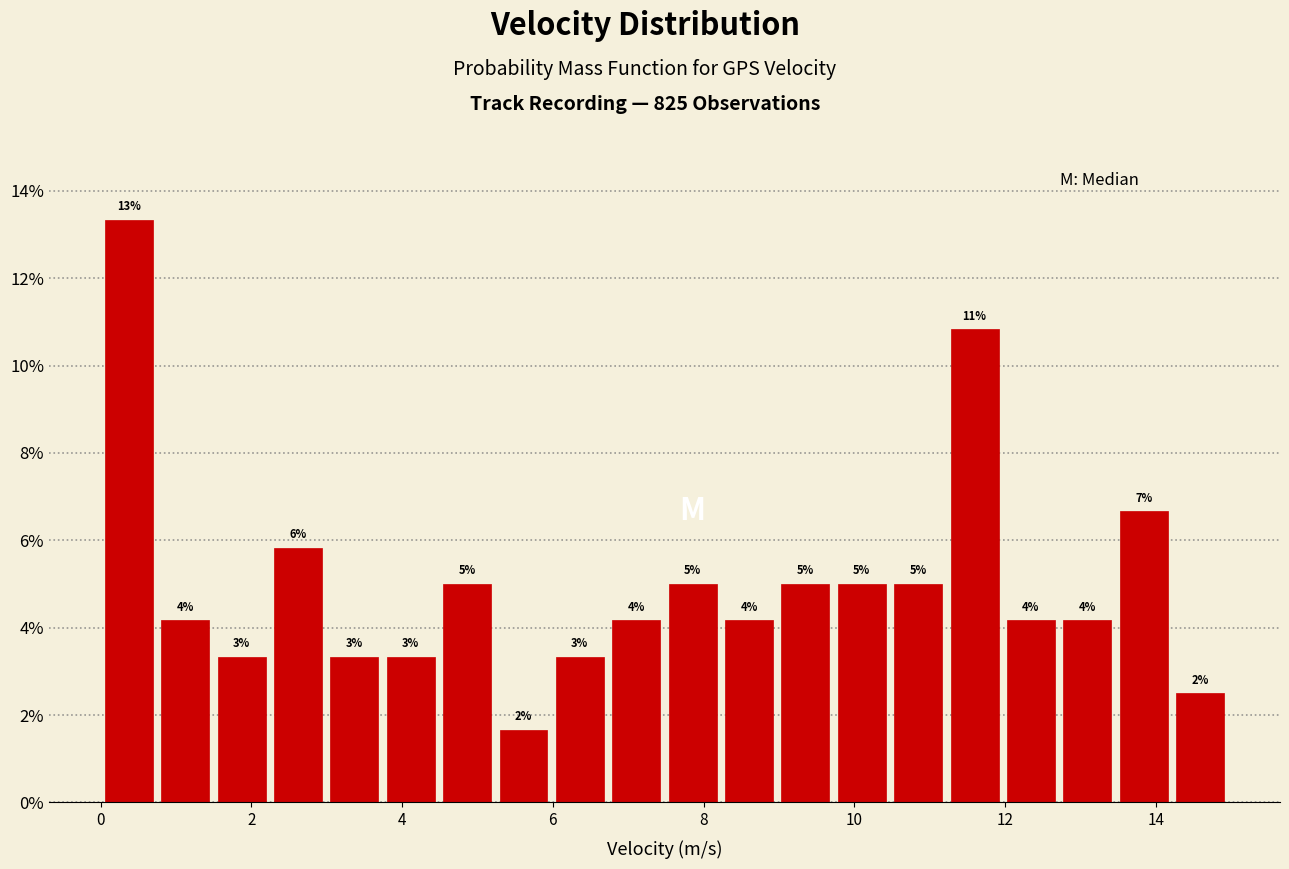

Around what value on the x-axis is the tallest bar? Give the approximate position of its centre, as read against the axis.

0.4